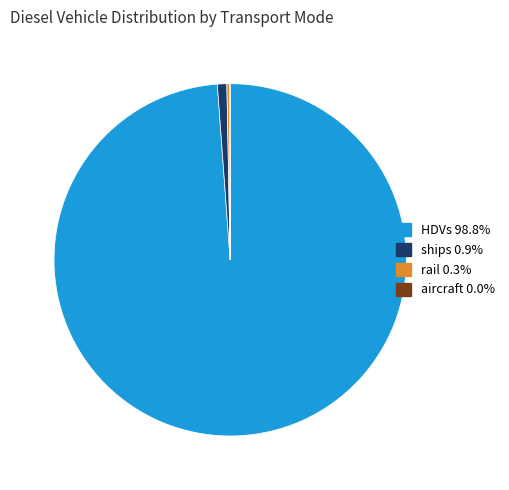

What is the largest slice in the pie chart?

HDVs